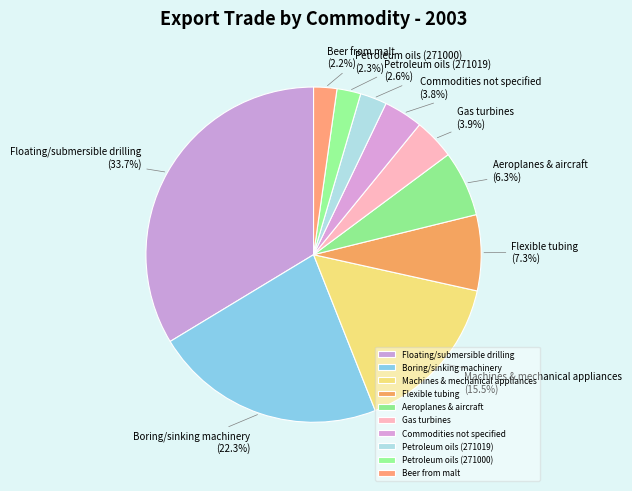

Is Floating/submersible drilling the majority of the pie?

No